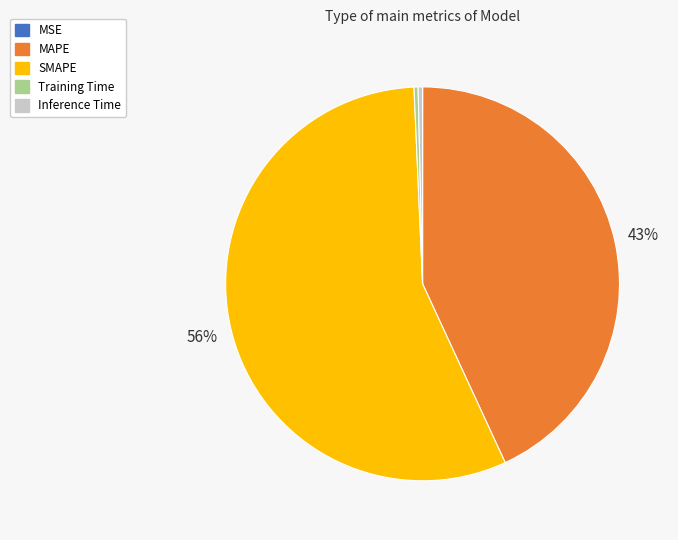

True or false: MAPE accounts for 36% of the total.

False